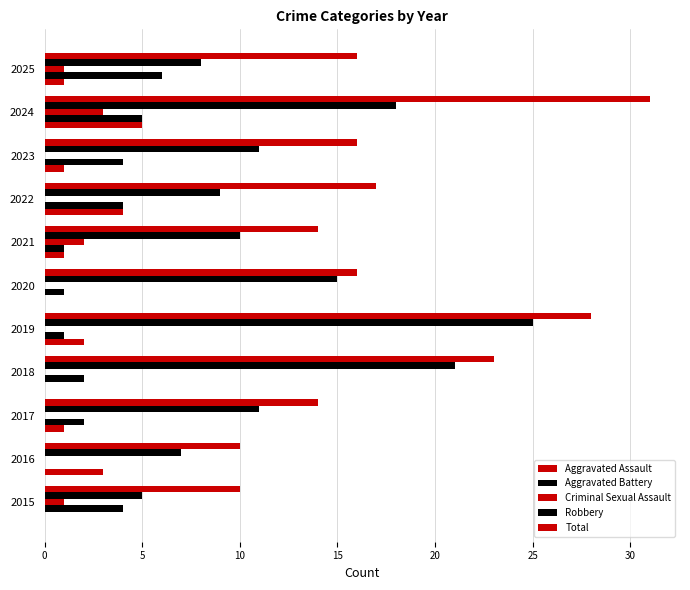

How many series are shown in this chart?

5